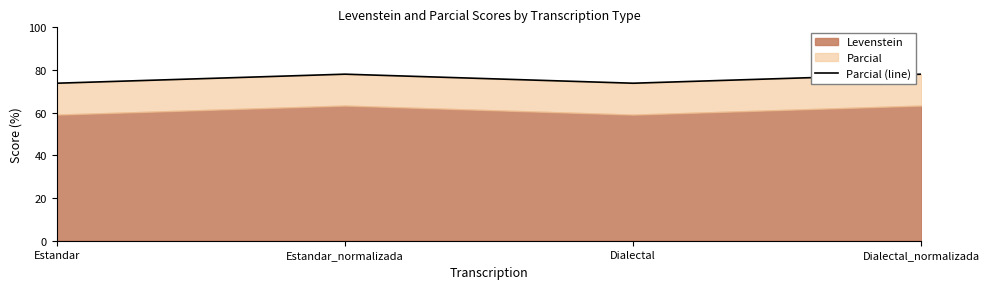

What is the label of the 4th point from the left?

Dialectal_normalizada